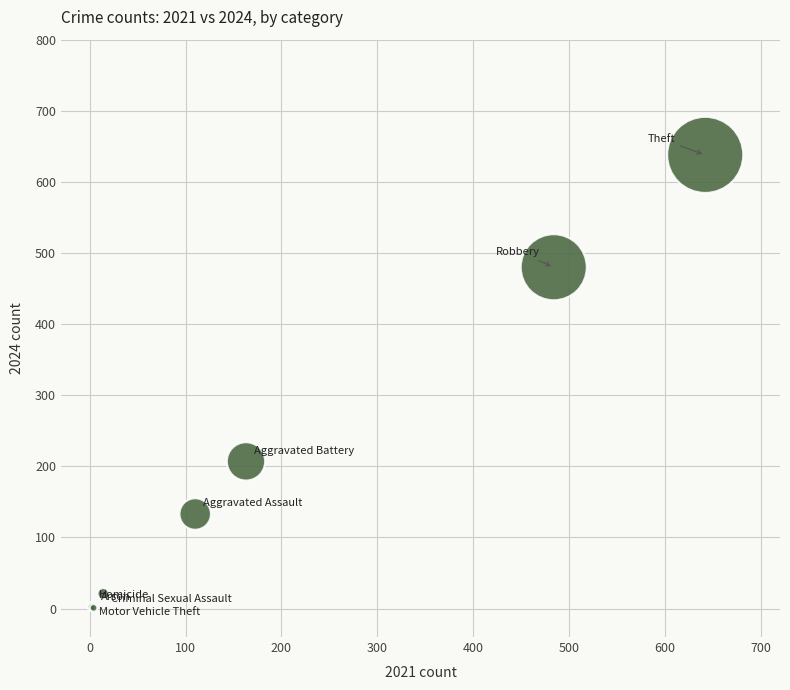

What Y value in the scatter plot is closest to 319?

207